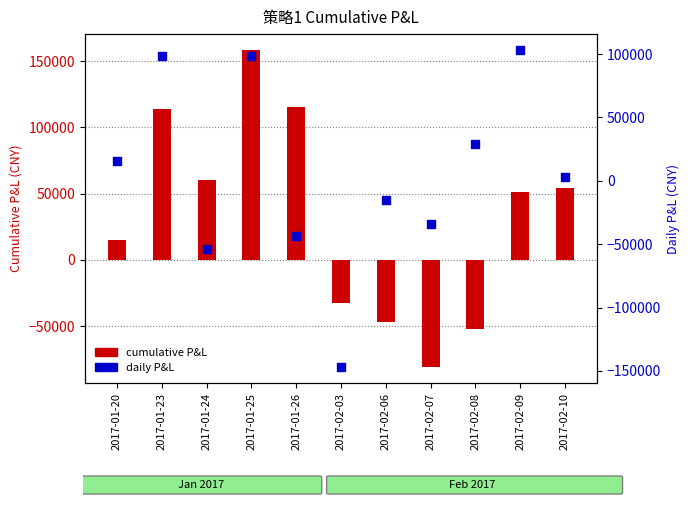

What is the total value across all series at 2017-02-08?

-23420